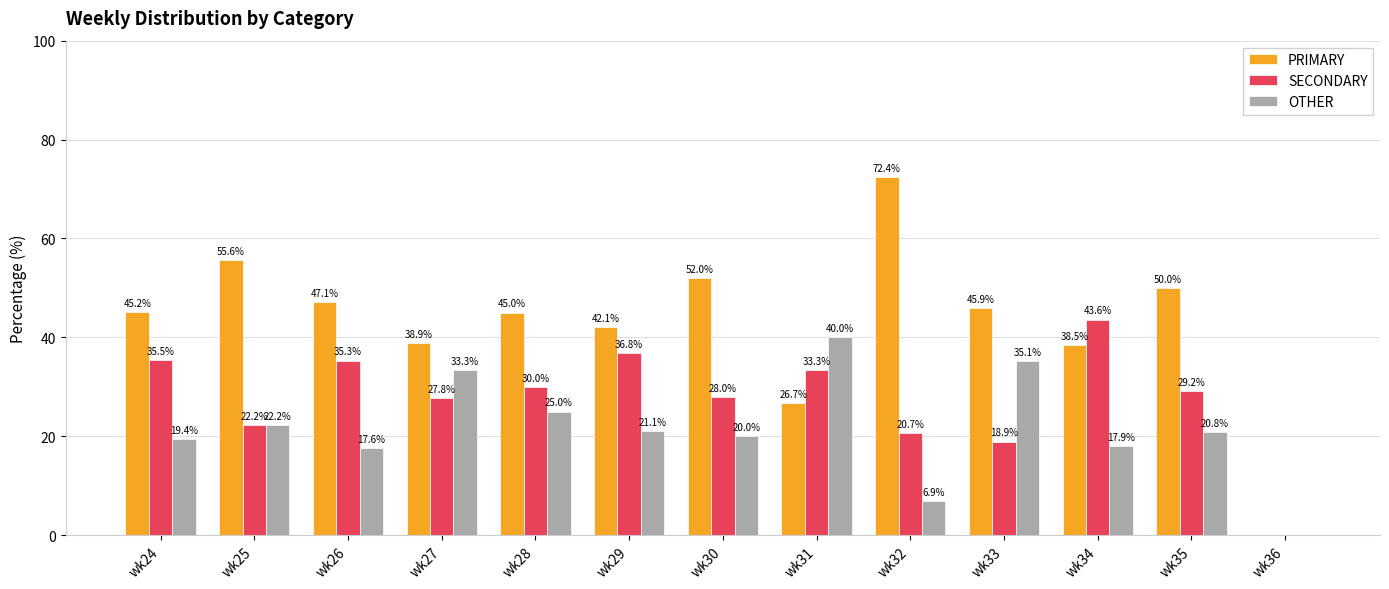

Which series has the widest spread of values?

PRIMARY